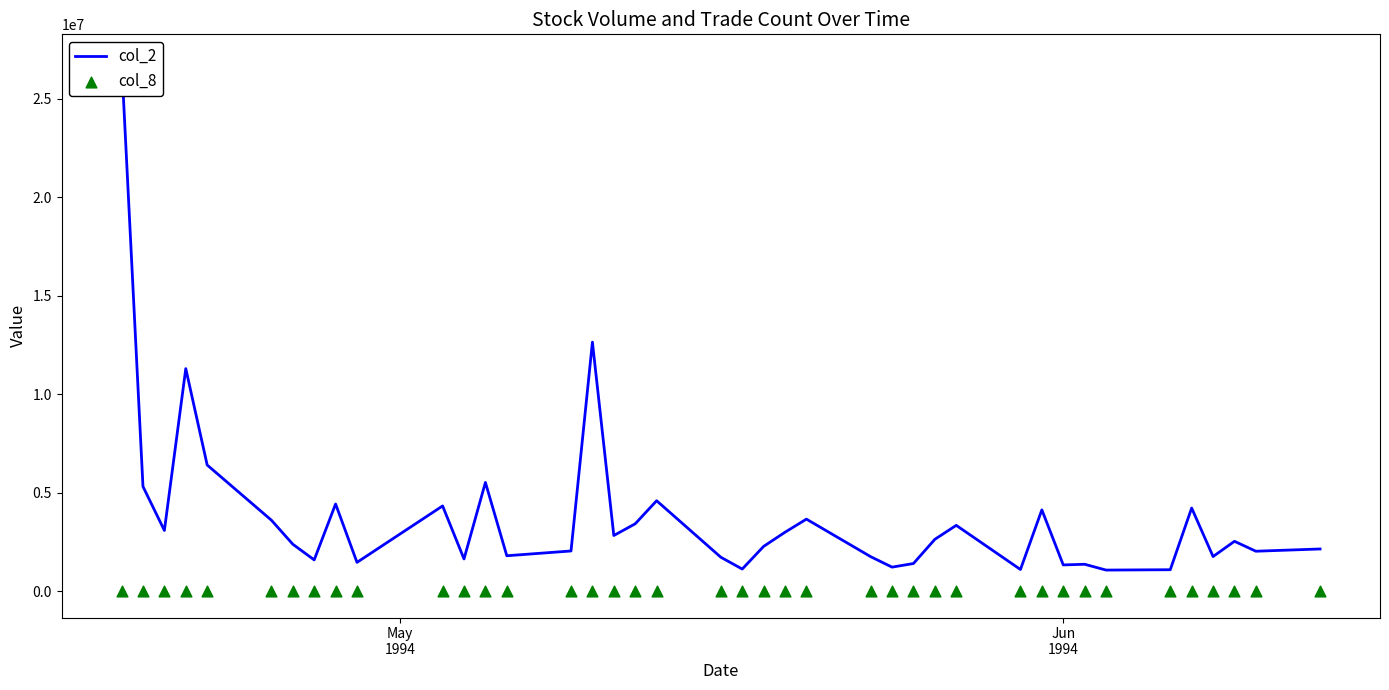

Which series has the largest Y range (max minus min)?

col_2